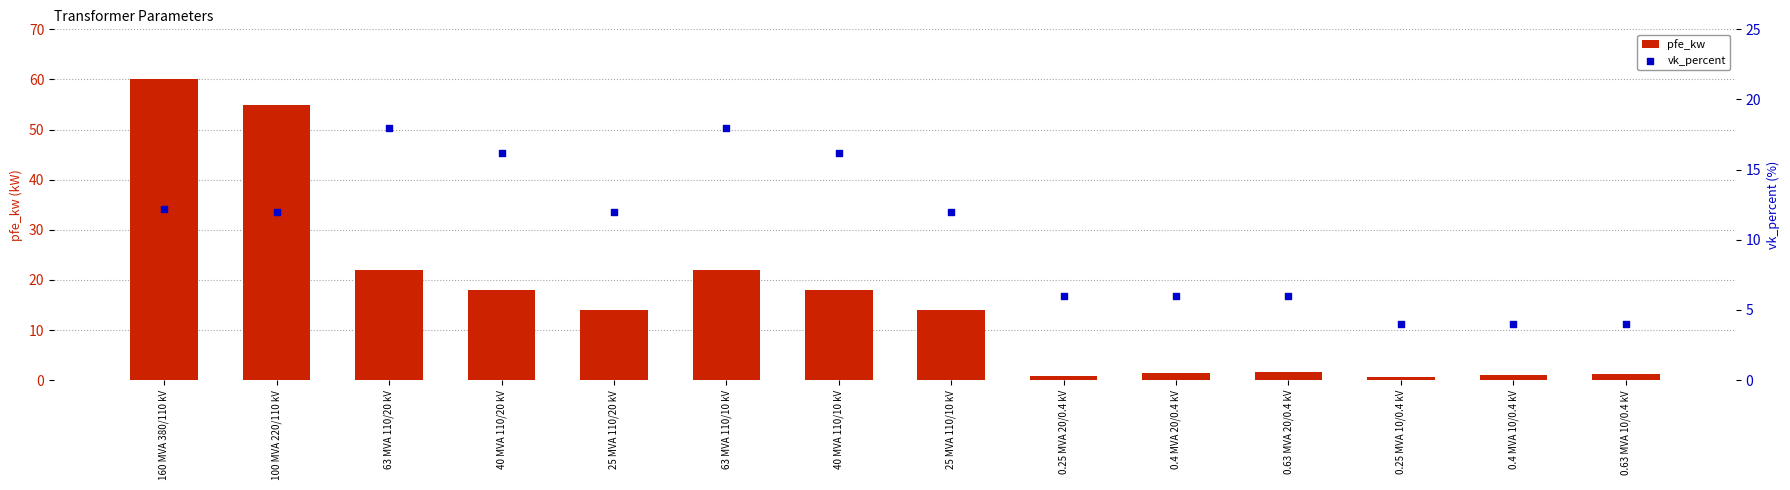

Is the value of vk_percent at 0.63 MVA 10/0.4 kV greater than the value of pfe_kw at 25 MVA 110/10 kV?

No